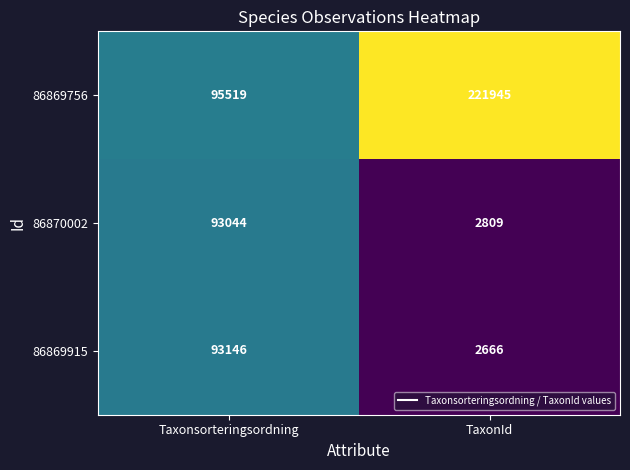

What is the difference between the maximum and minimum values in the 86869756 series?

126426